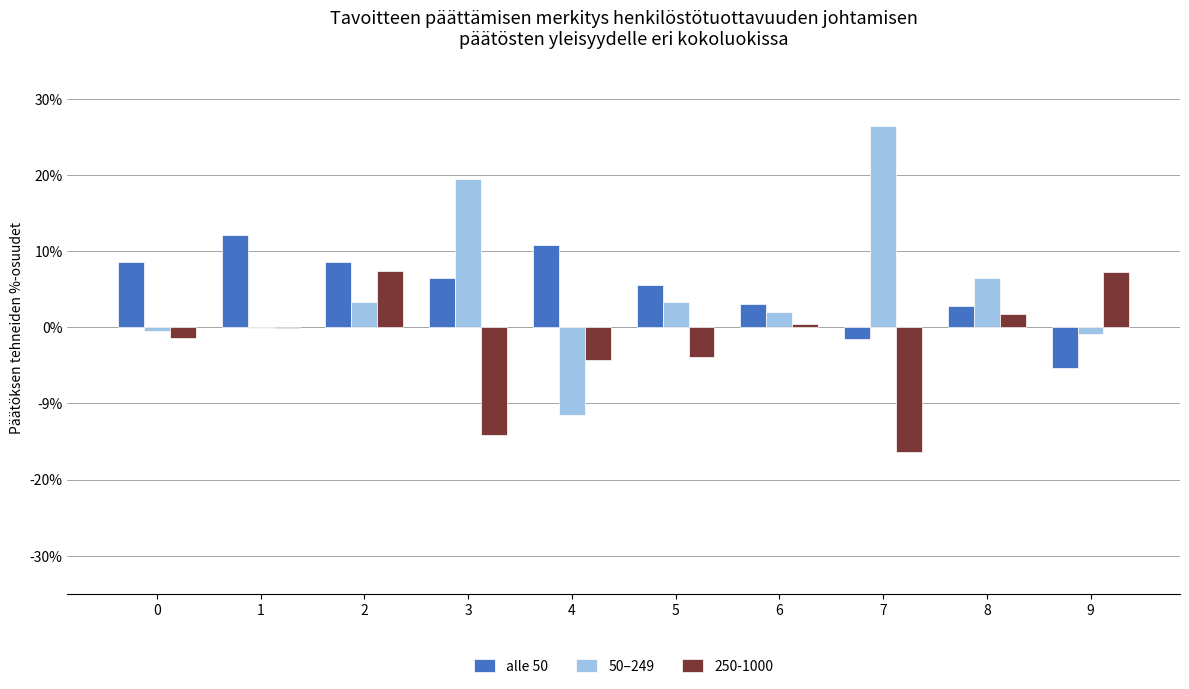

What are all the series names shown in the legend?

alle 50, 50–249, 250-1000